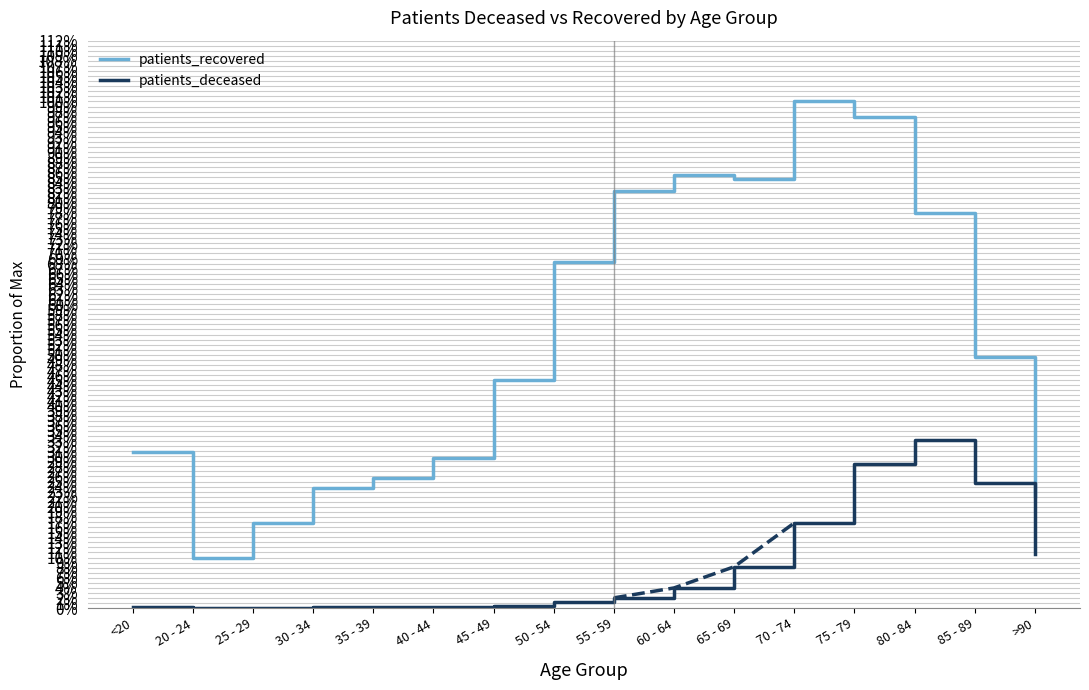

True or false: patients_deceased and patients_recovered intersect in this chart.

False